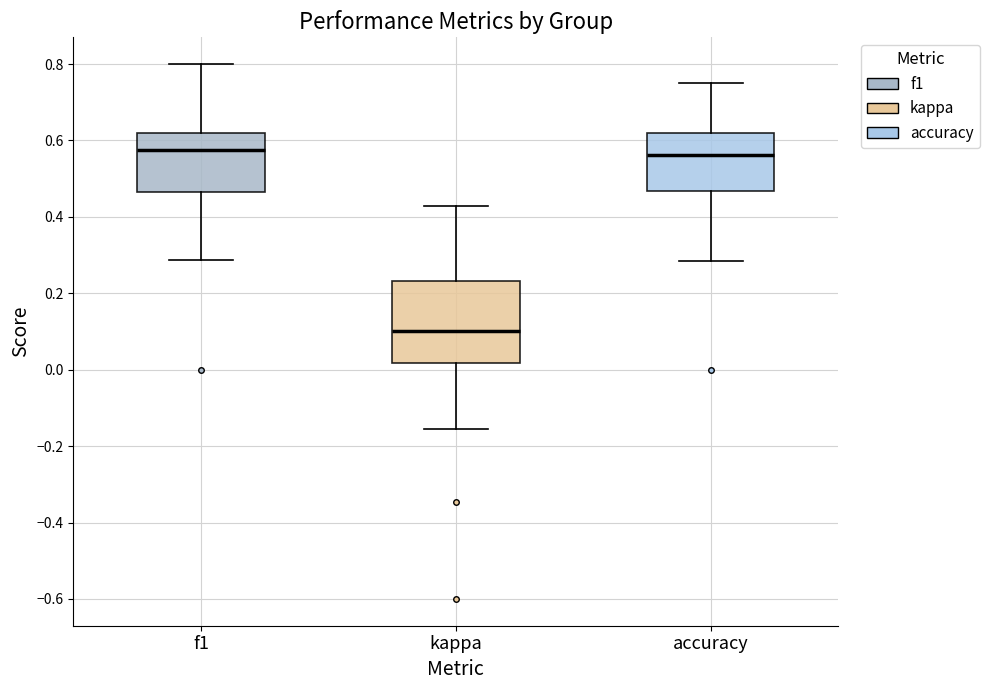

Which box is the tallest, from its lower edge to its upper edge?

kappa